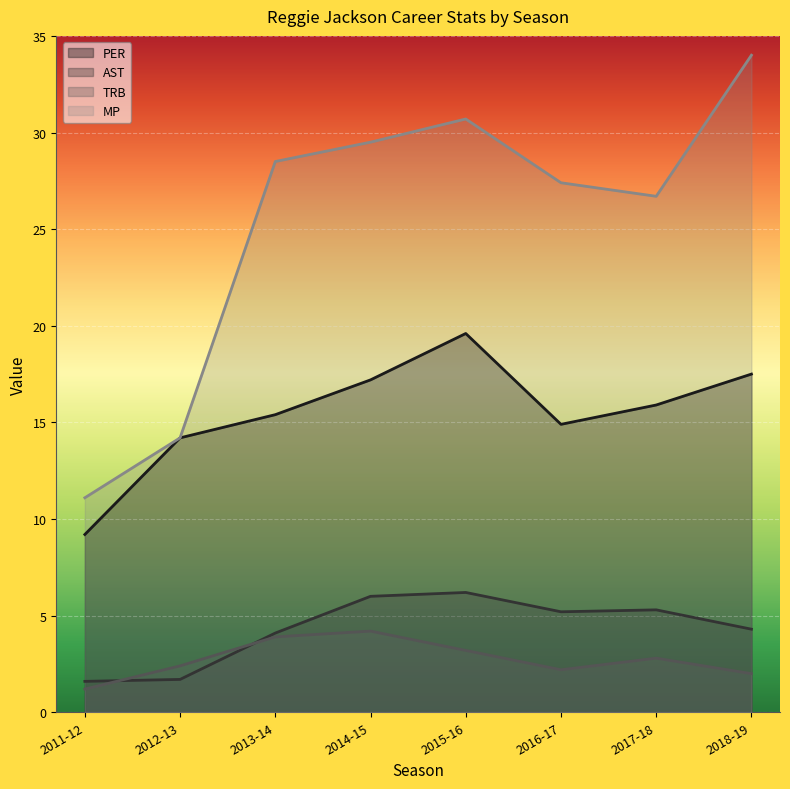

Where is the first local maximum for MP?

2015-16